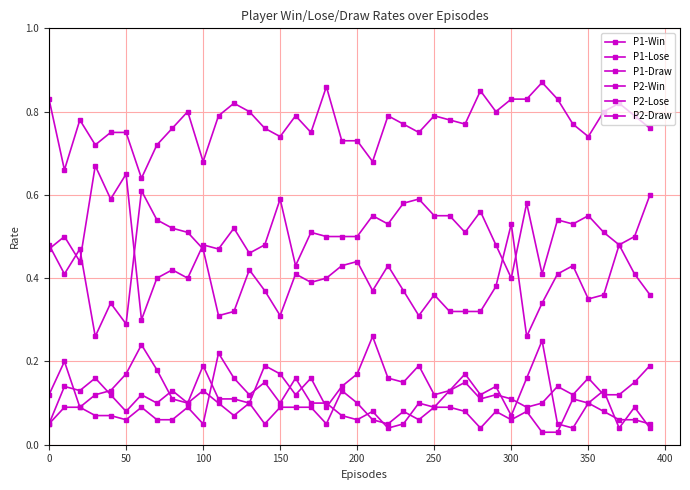

True or false: P2-Draw and P2-Lose cross at least once.

False